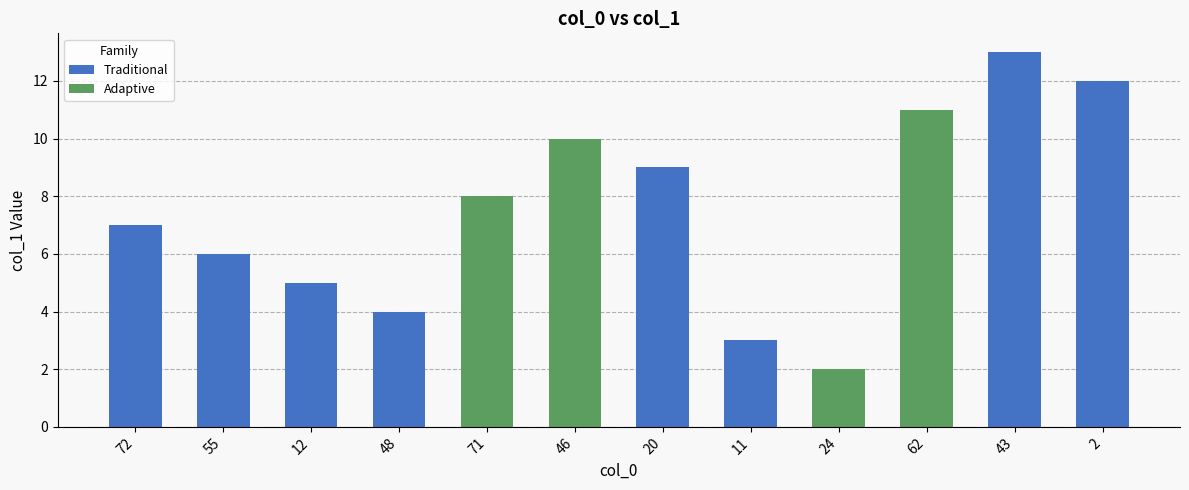

Reading left to right, extract all data points from this chart.

7	6	5	4	8	10	9	3	2	11	13	12